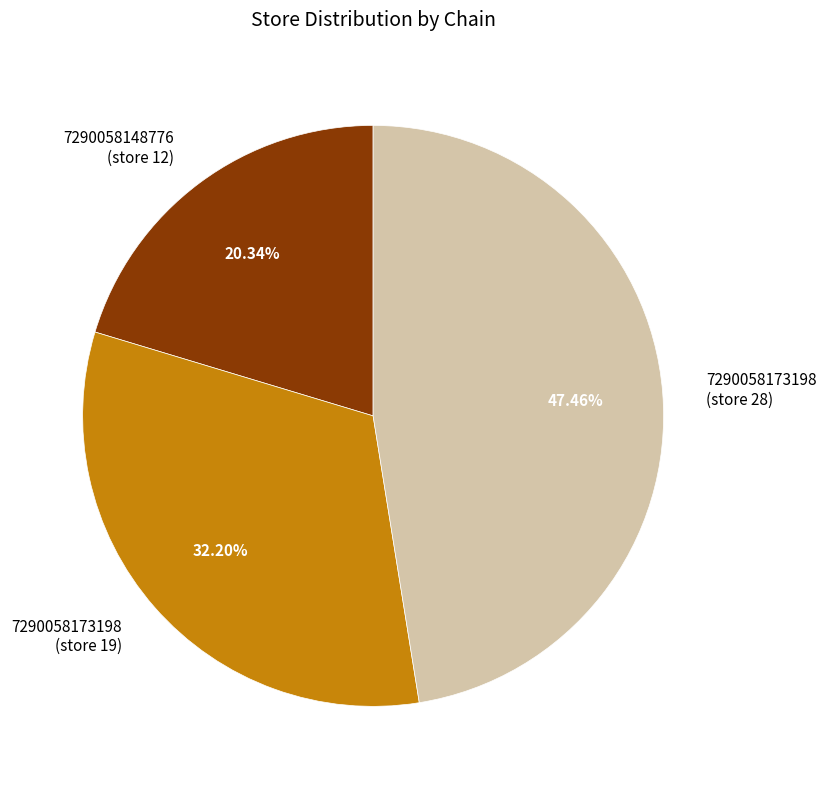

To the nearest percent, what is the average slice percentage?

33%